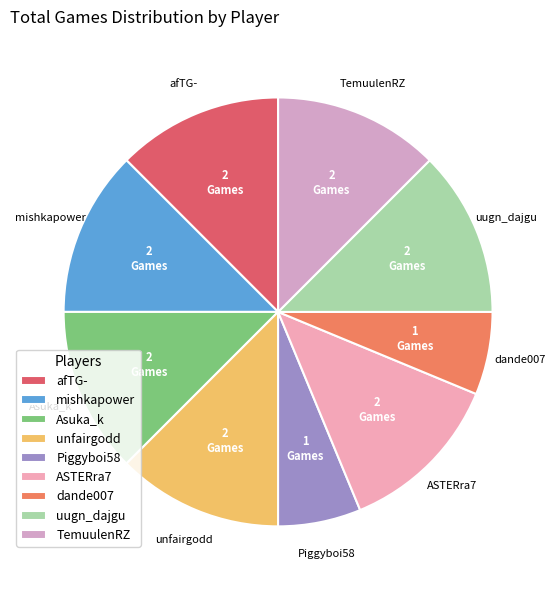

How many slices are in this pie chart?

9